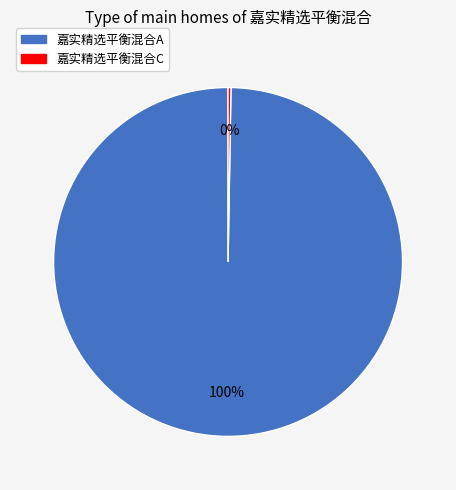

To the nearest percent, what is the average slice percentage?

50%